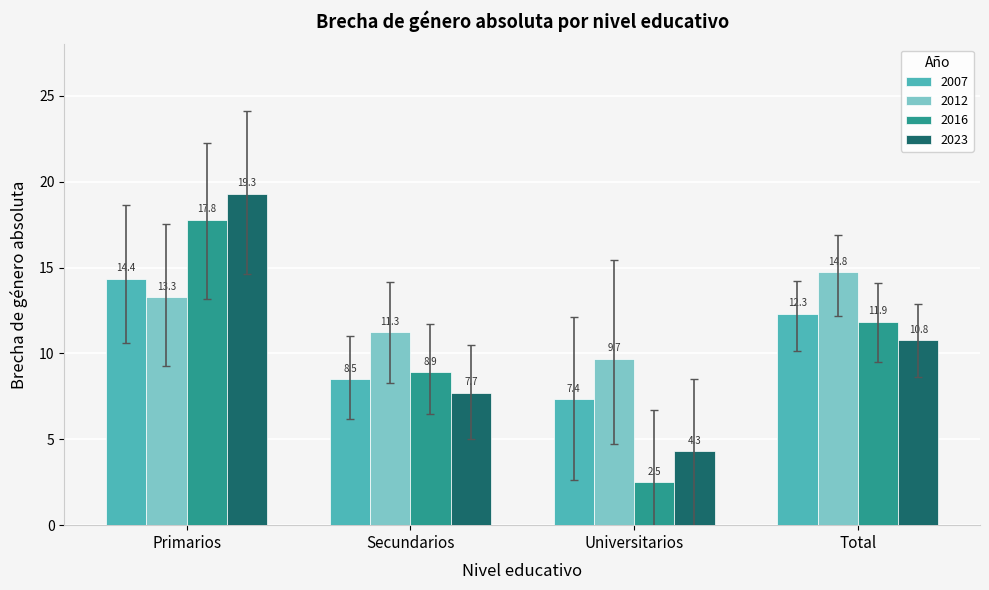

What is the lowest value of the 2012 series?

9.7